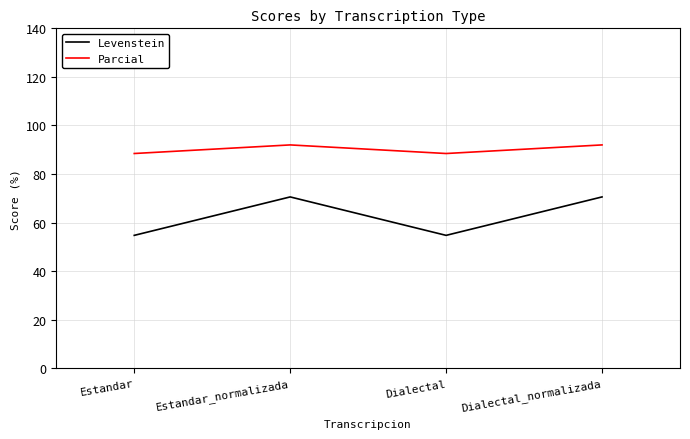

What is the spread (max minus min) of values at Dialectal?

33.7